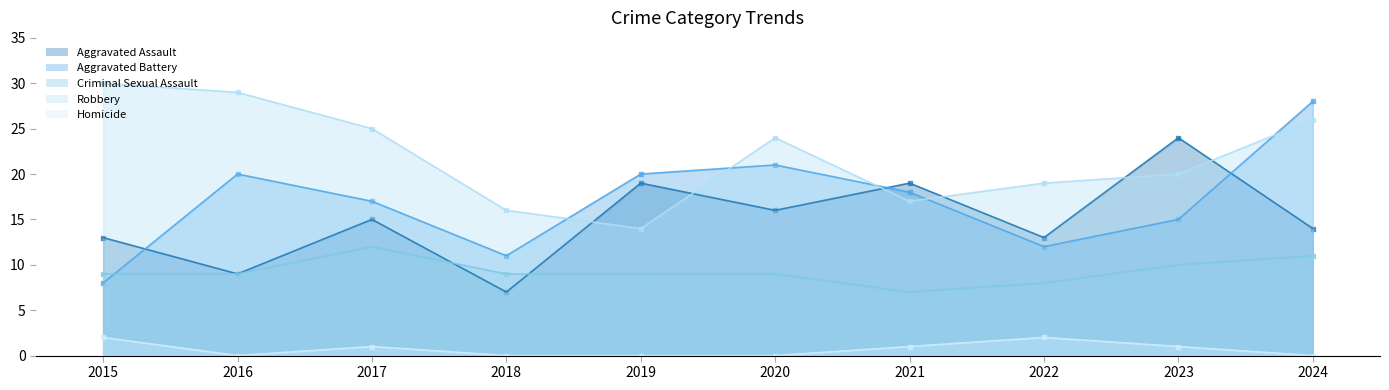

At how many categories does at least one series exceed 29?

1